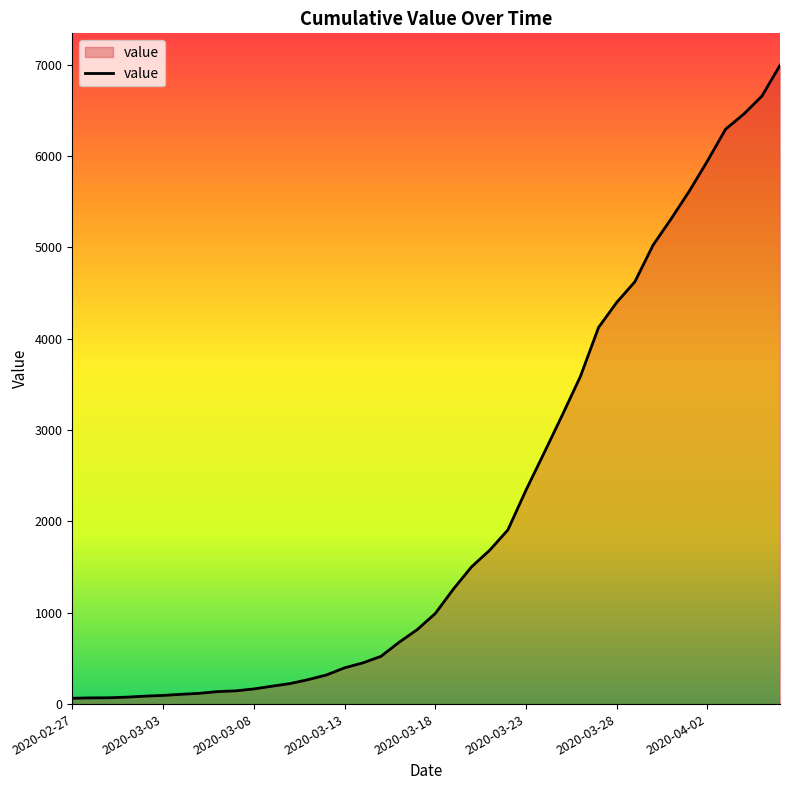

What is the greatest value displayed?

6994